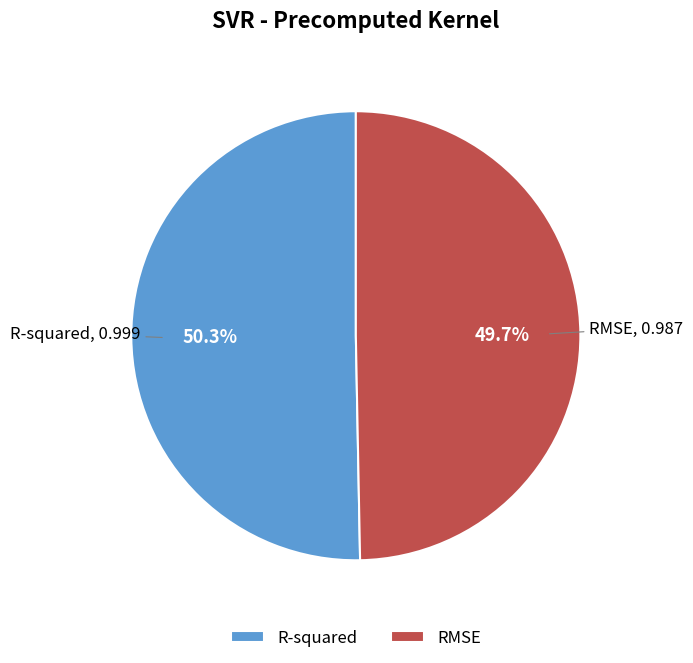

Rank the categories by value from lowest to highest.

RMSE, R-squared